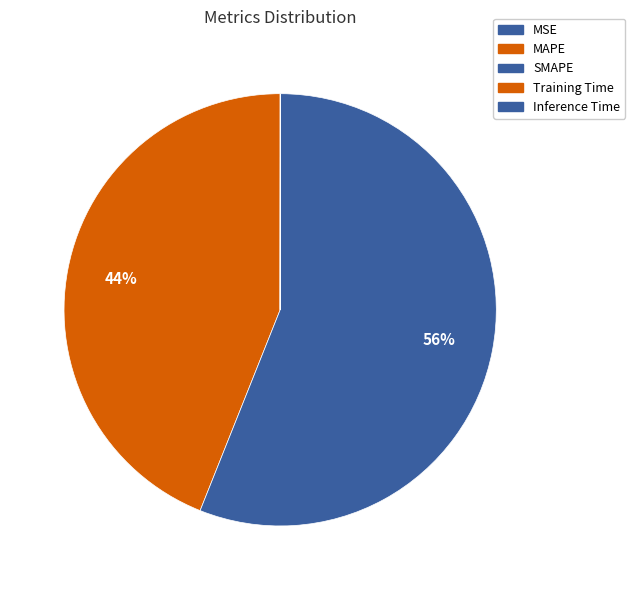

What percentage is NOT represented by SMAPE?

44.0%